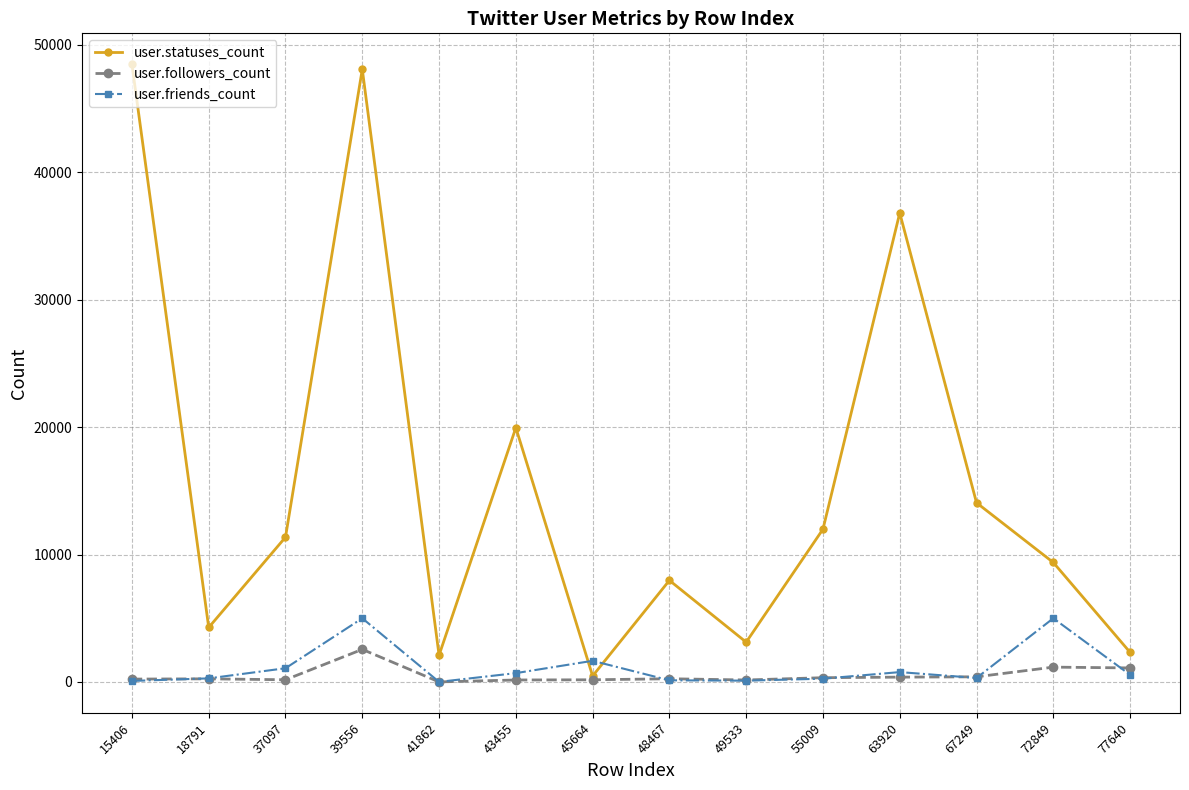

What is the maximum value for user.followers_count?

2558